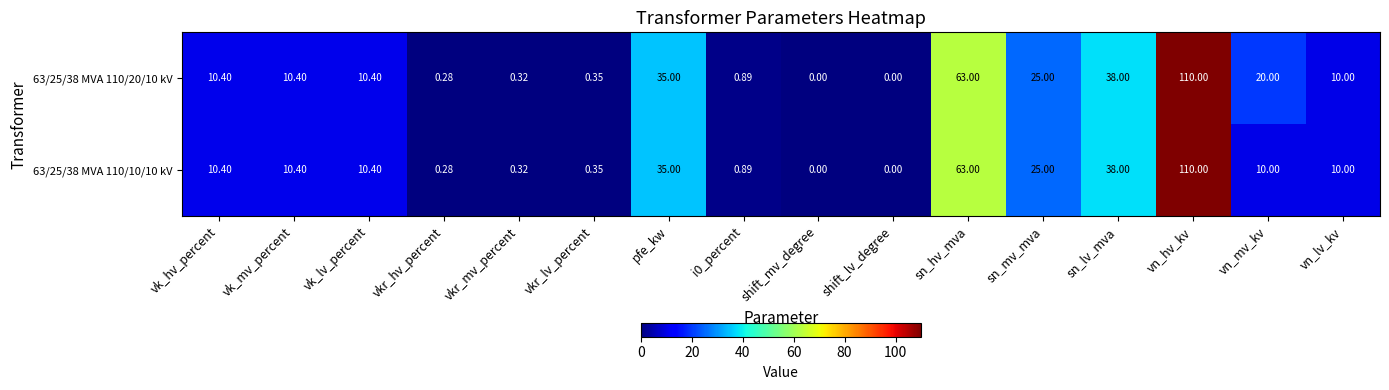

At how many categories does at least one series exceed 102?

1